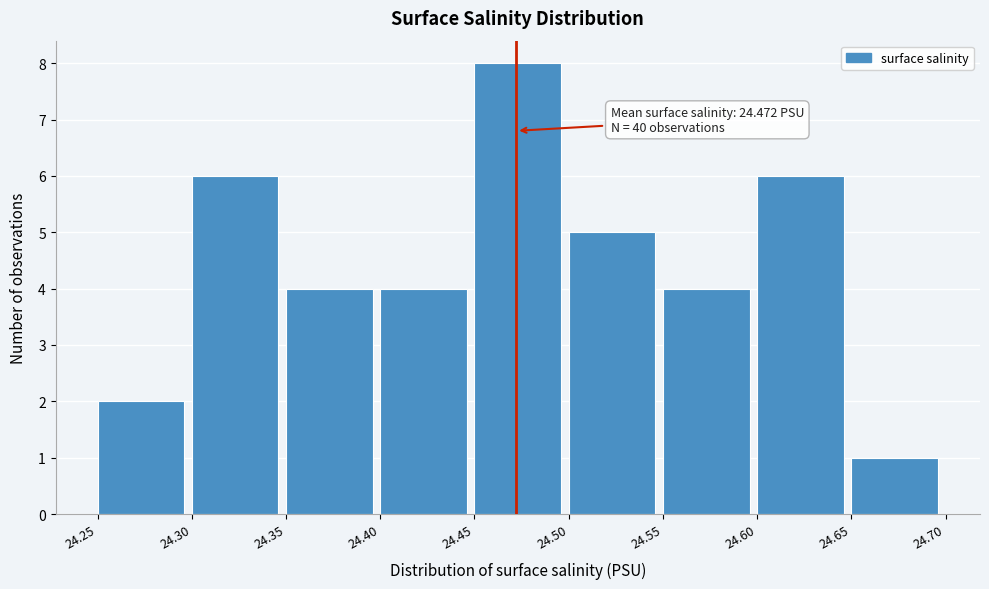

Which range on the x-axis has the tallest bar?

24.45 to 24.50